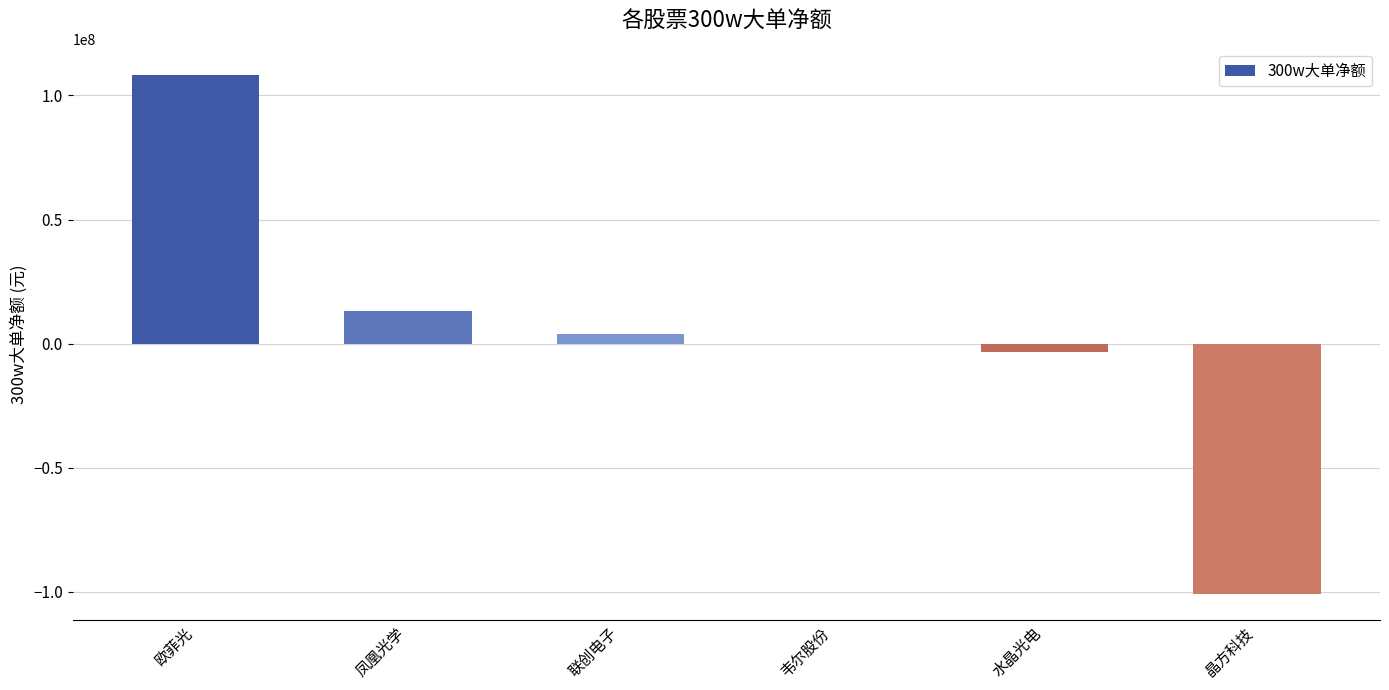

At which label is the value closest to 3737436?

联创电子